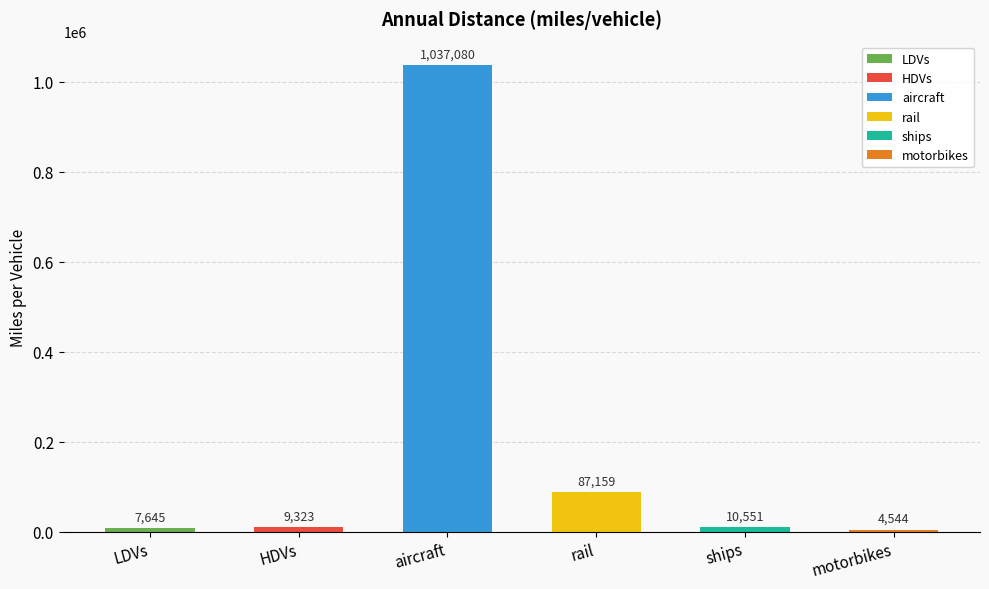

The value at motorbikes is 4543.5. True or false?

True